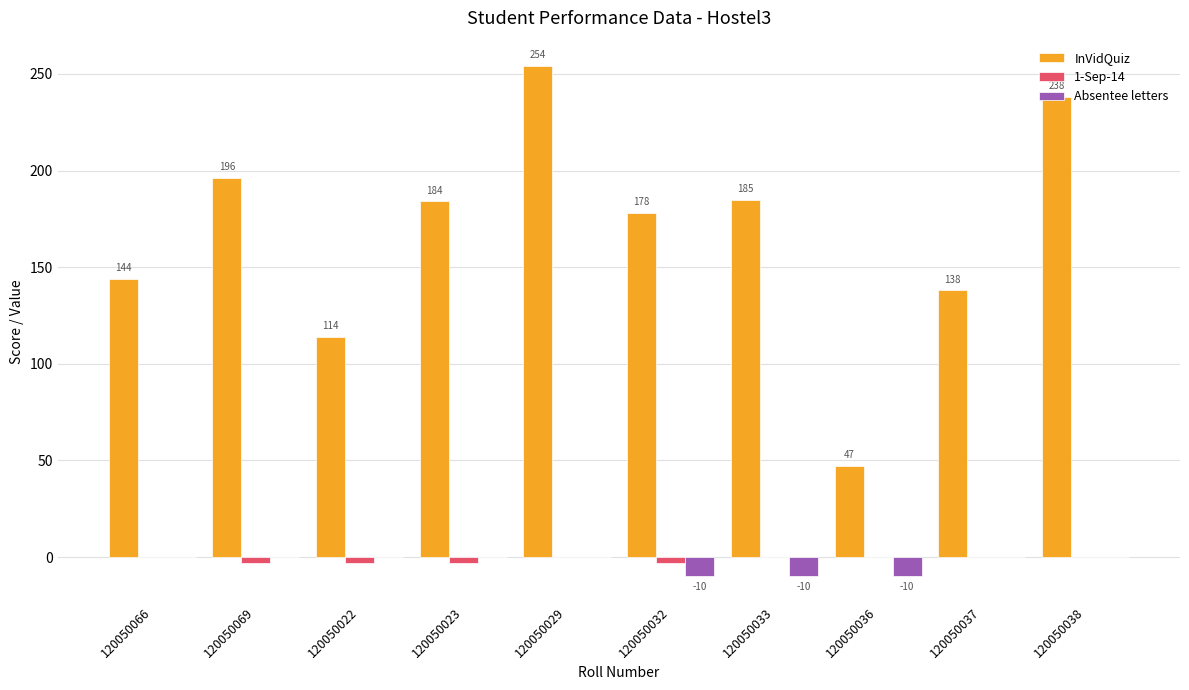

How many groups of bars are there?

10